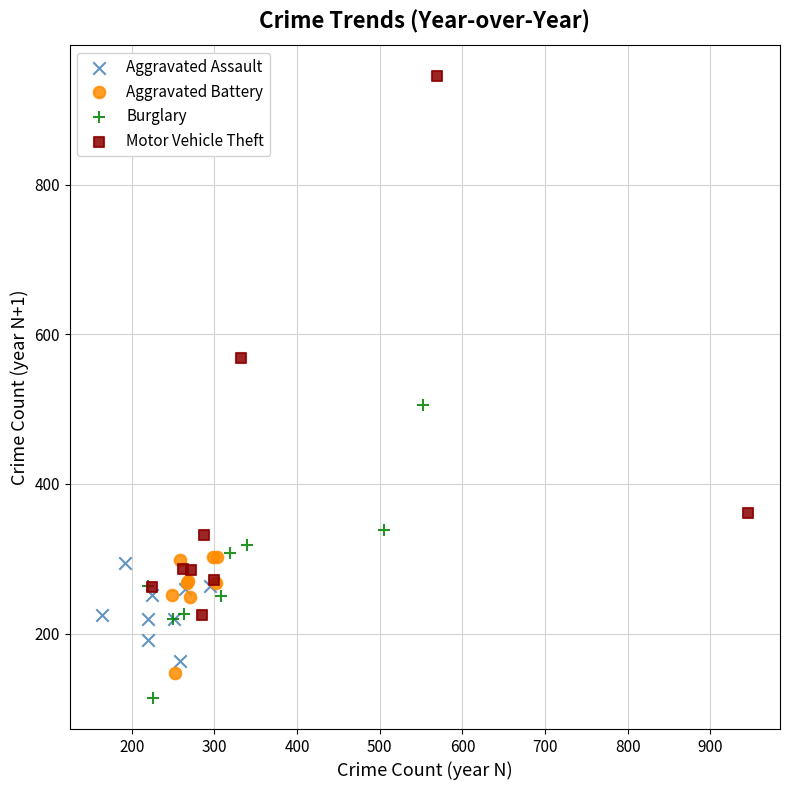

Which series has the largest Y range (max minus min)?

Motor Vehicle Theft